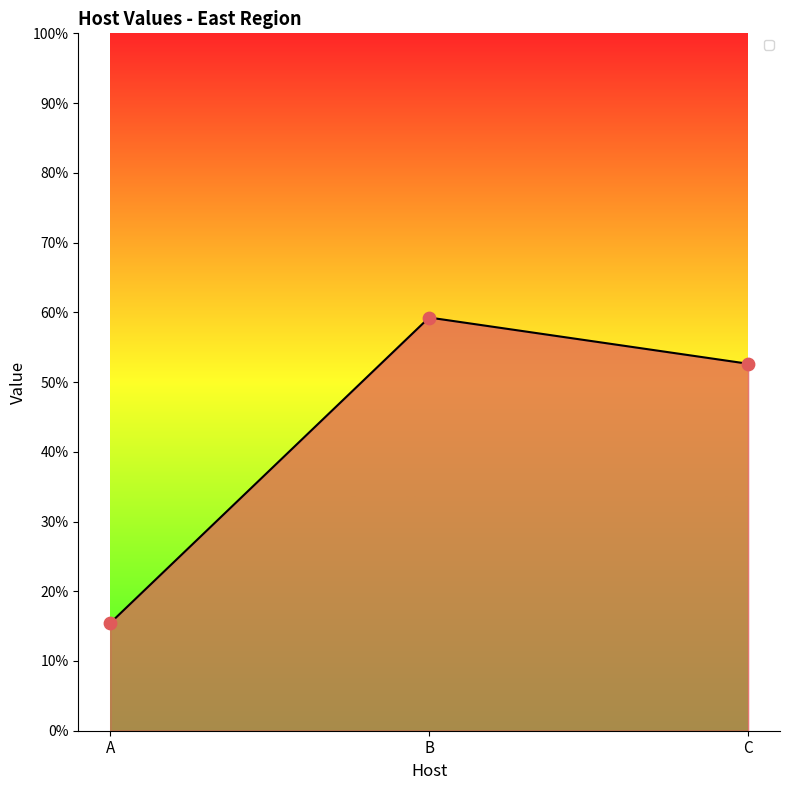

What is the change in value from B to C?

-6.6